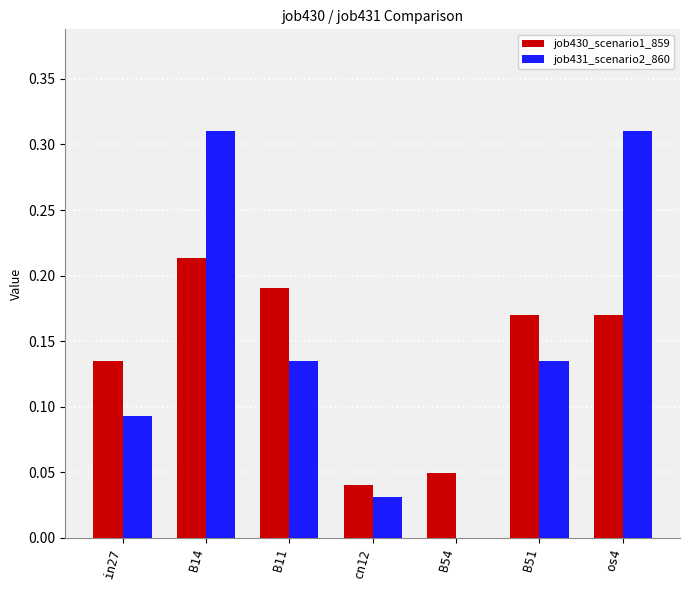

At which label does job430_scenario1_859 reach its peak?

B14